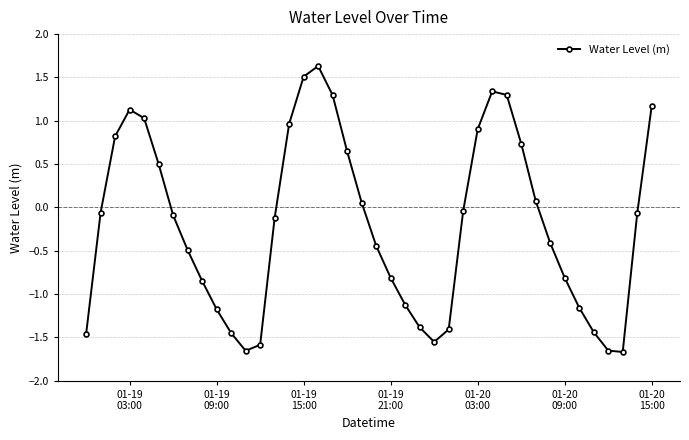

How many positive values are there?

16